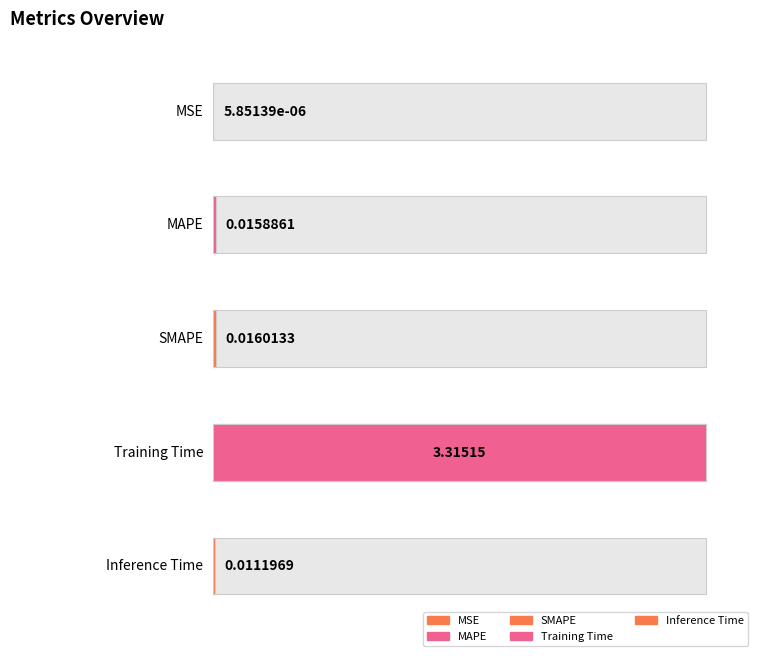

List the labels in order of value, largest first.

Training Time, SMAPE, MAPE, Inference Time, MSE